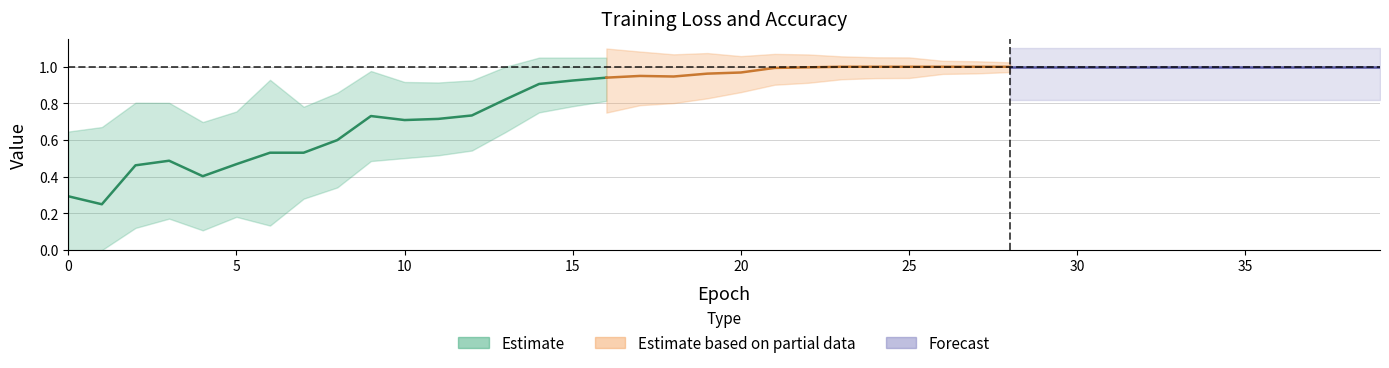

Is the value of accuracy at 14 greater than the value of loss at 4?

Yes